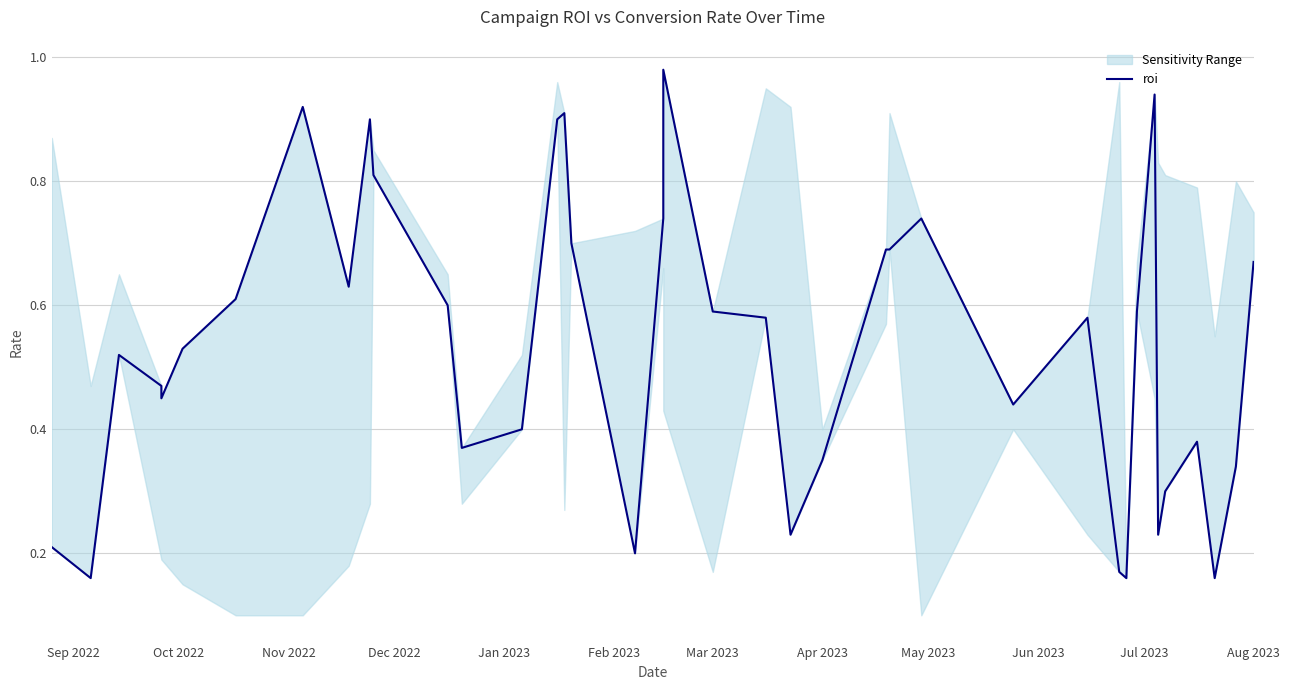

What is the difference between the maximum and minimum values?

0.8